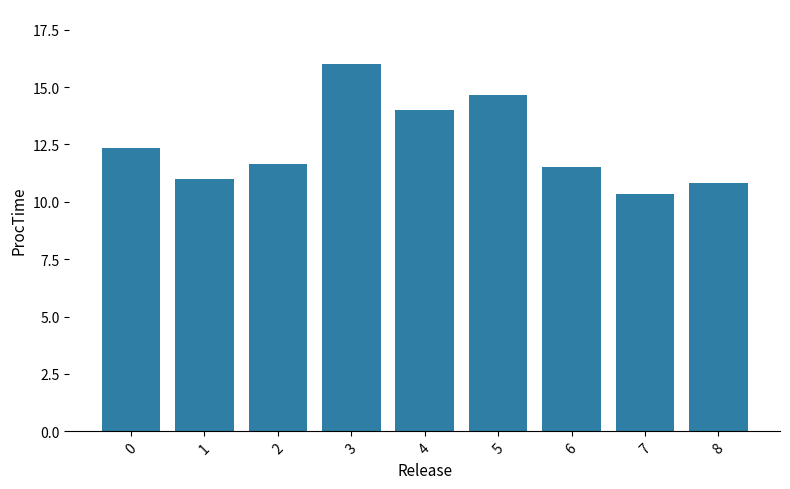

Between 8 and 1, which is larger?

1